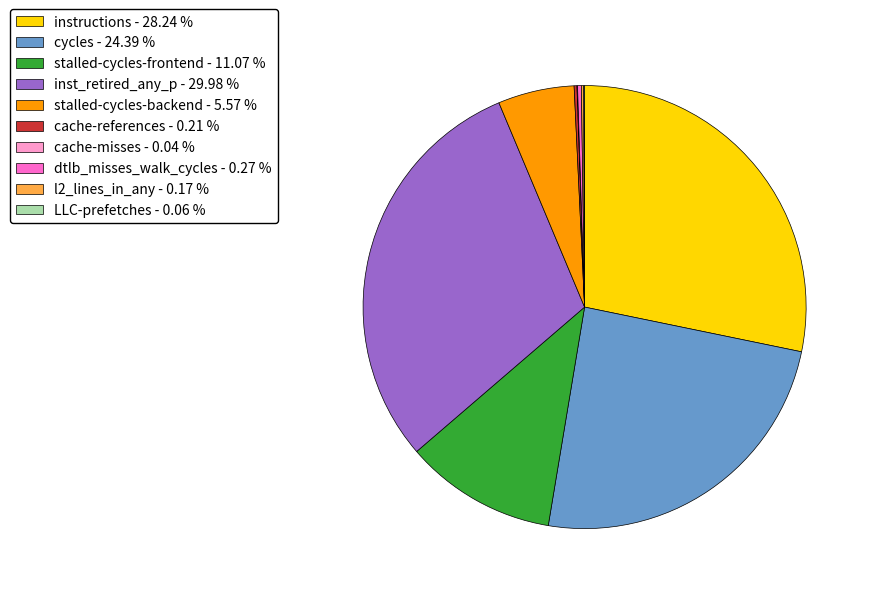

Does any single category account for the majority?

No